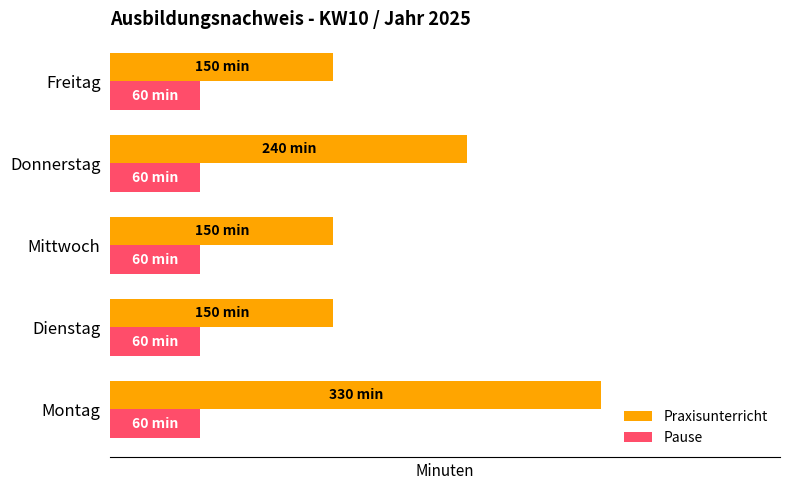

What are all the series names shown in the legend?

Praxisunterricht, Pause